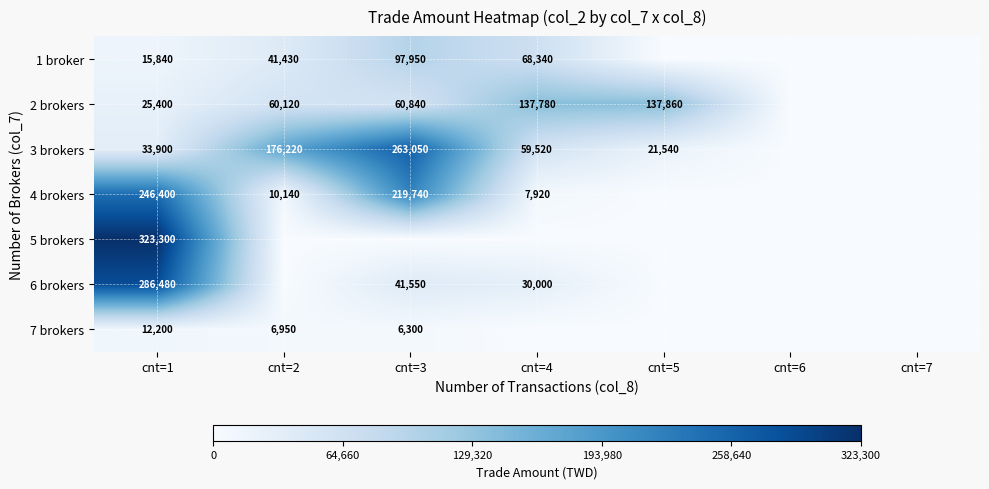

The value of 7 brokers at cnt=1 is 19335. True or false?

False